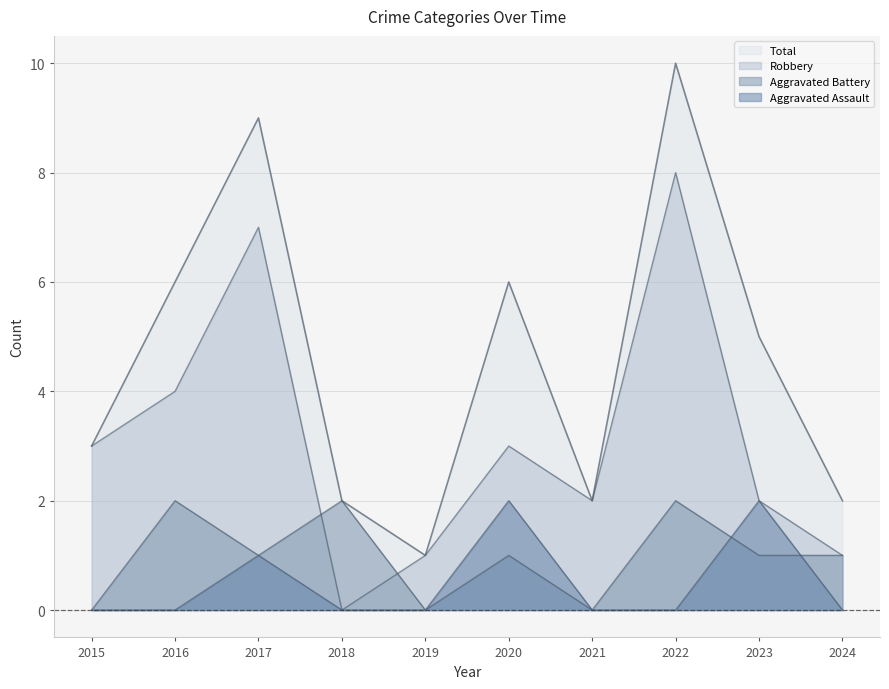

What is the difference between the highest and lowest values at 2022?

10